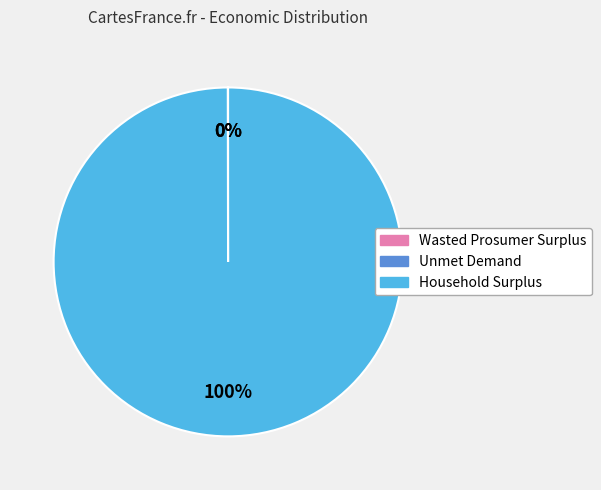

What is the largest slice in the pie chart?

Household Surplus